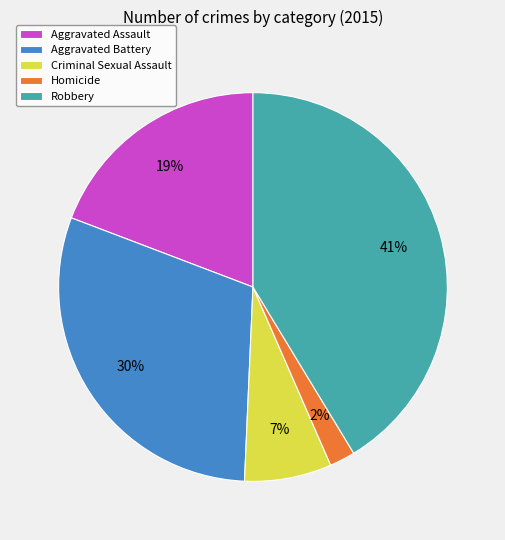

Which category has the smallest portion of the pie?

Homicide